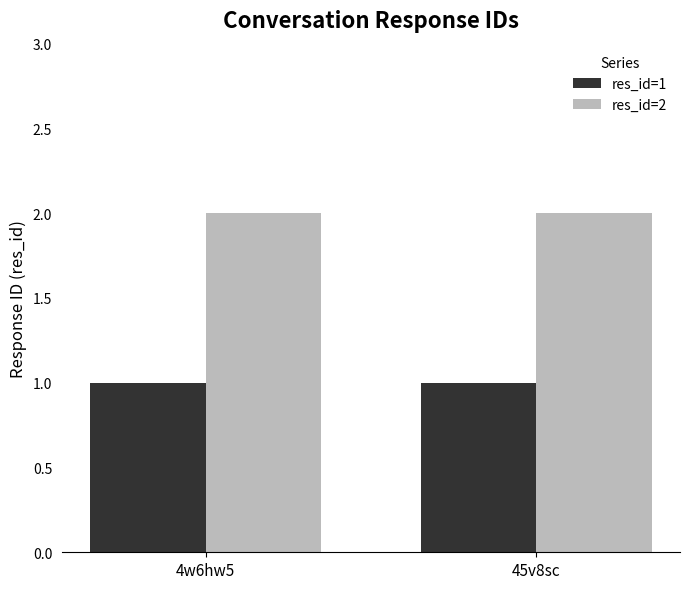

What is the total value across all series at 4w6hw5?

3